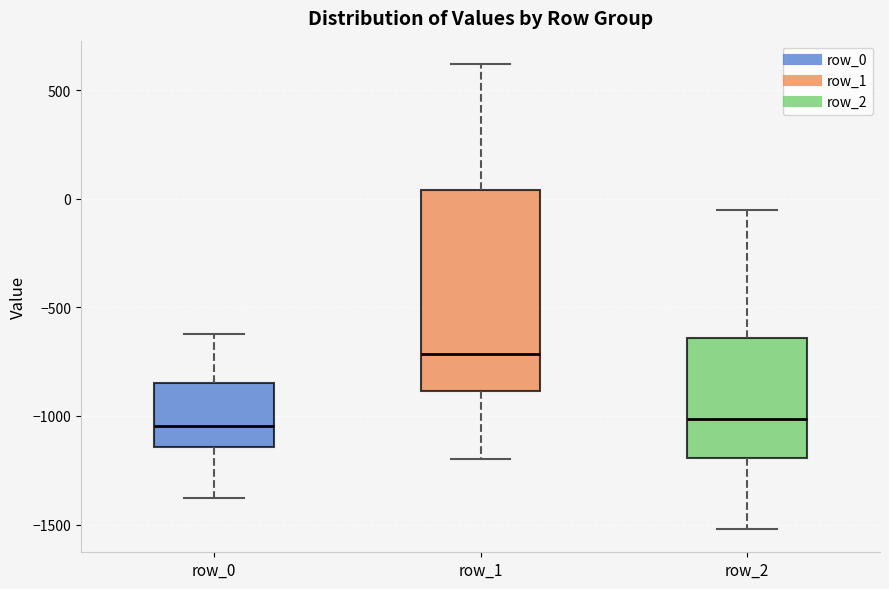

Which box is the tallest, from its lower edge to its upper edge?

row_1